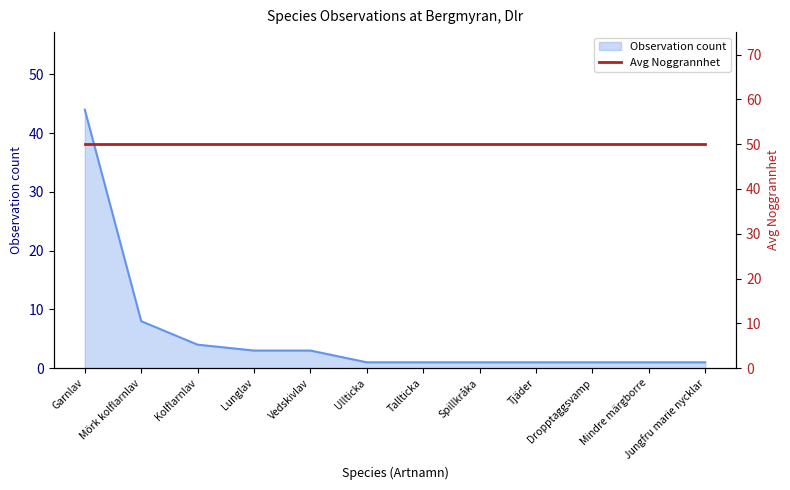

Which label corresponds to the smallest value in the chart?

Ullticka